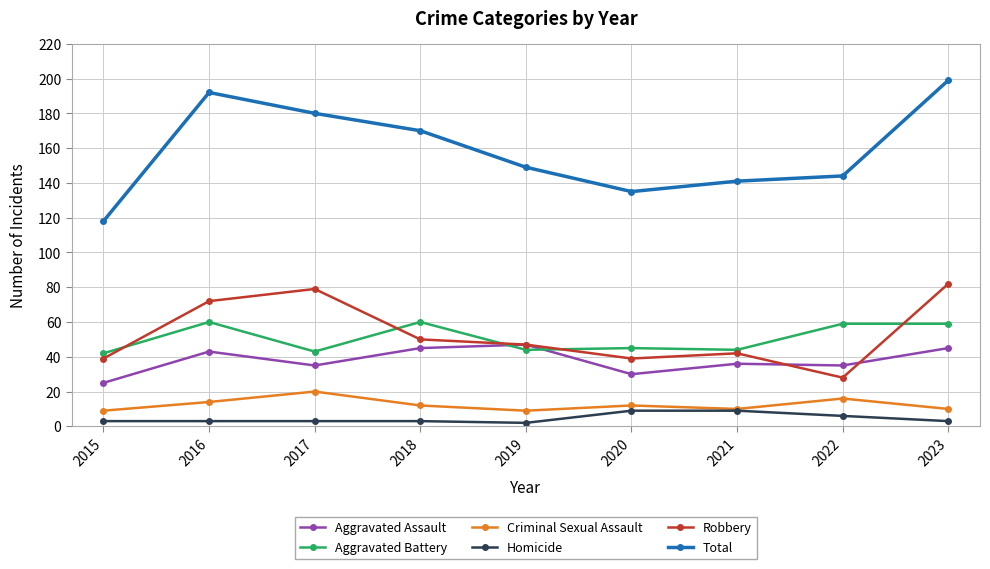

Which series has the widest spread of values?

Total